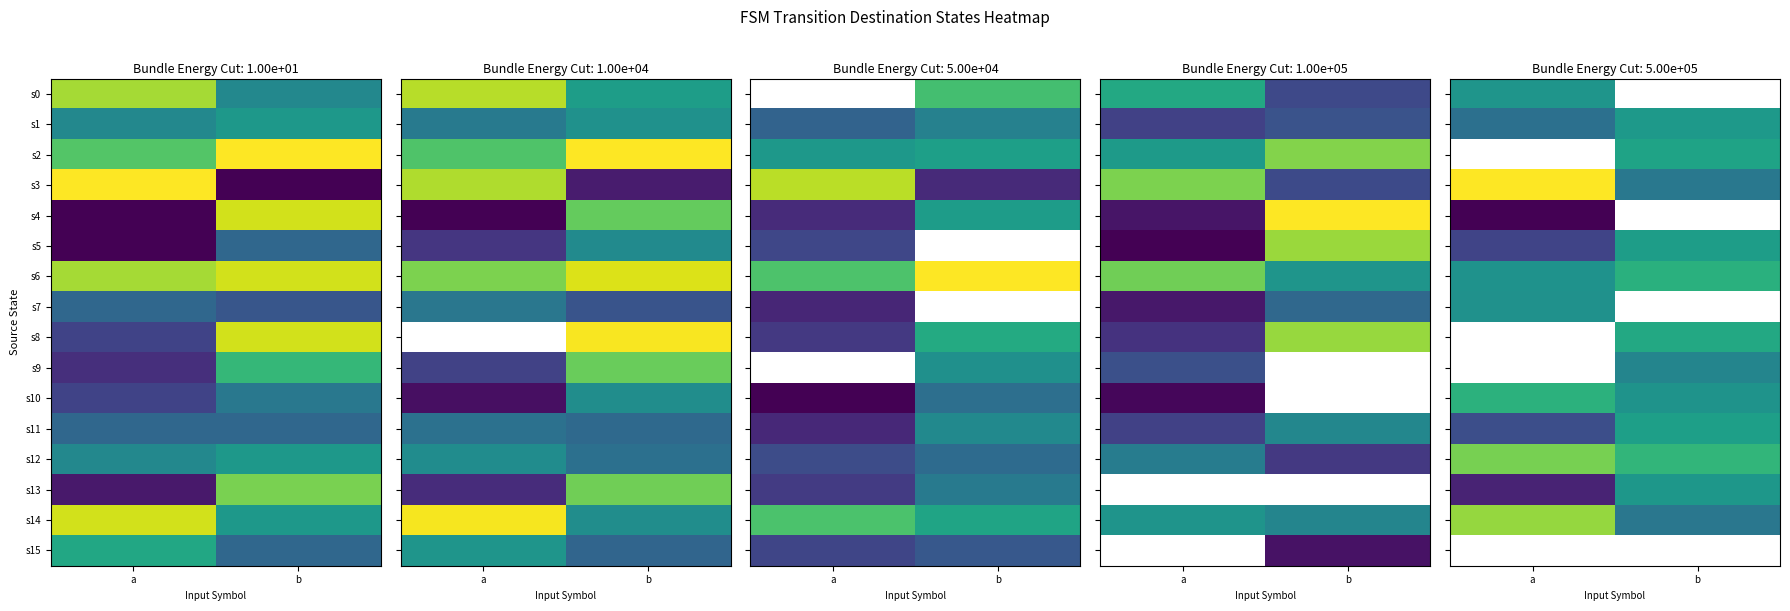

How many values in the s12 series are below 19?

1